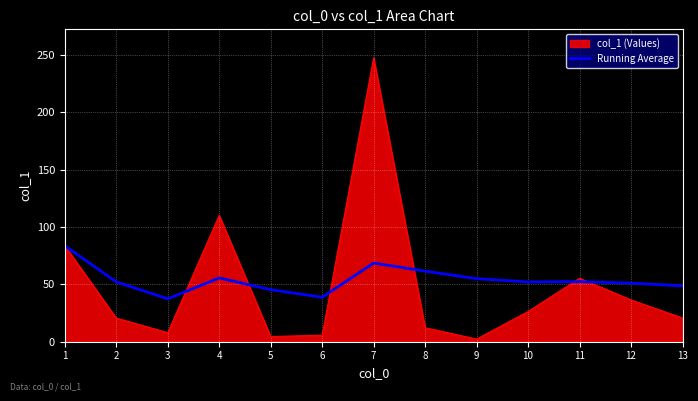

List the series in order of their peak value, highest first.

col_1 (Values), Running Average